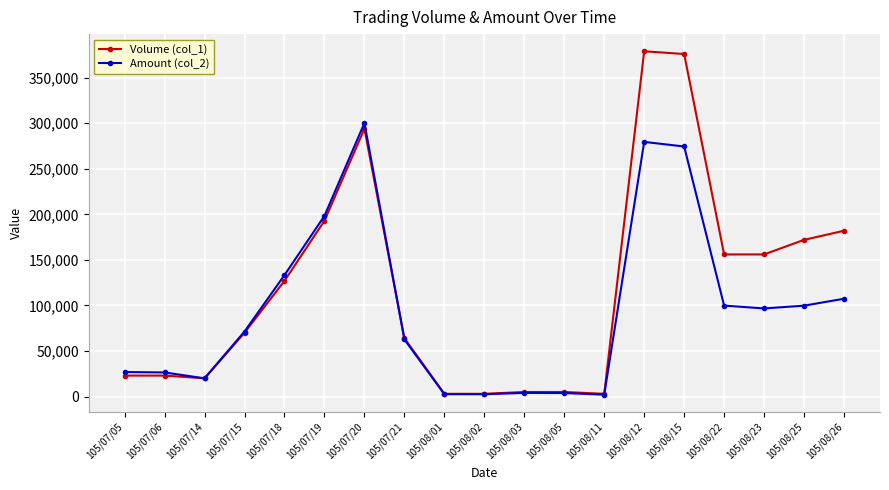

What is the label of the 16th point from the right?

105/07/15